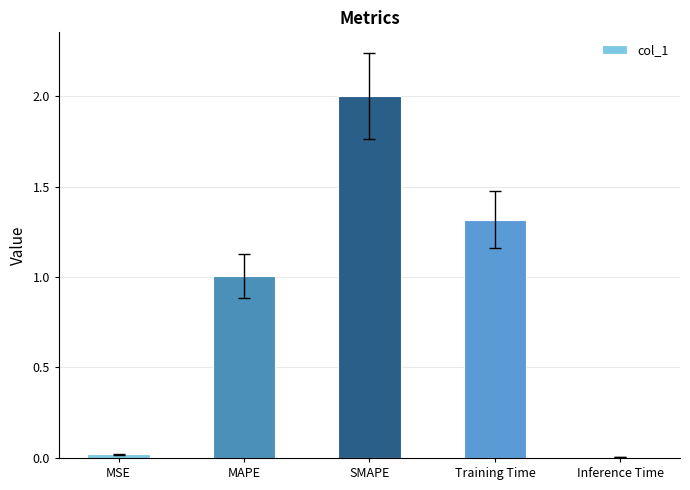

What is the value of the 4th bar from the left?

1.3